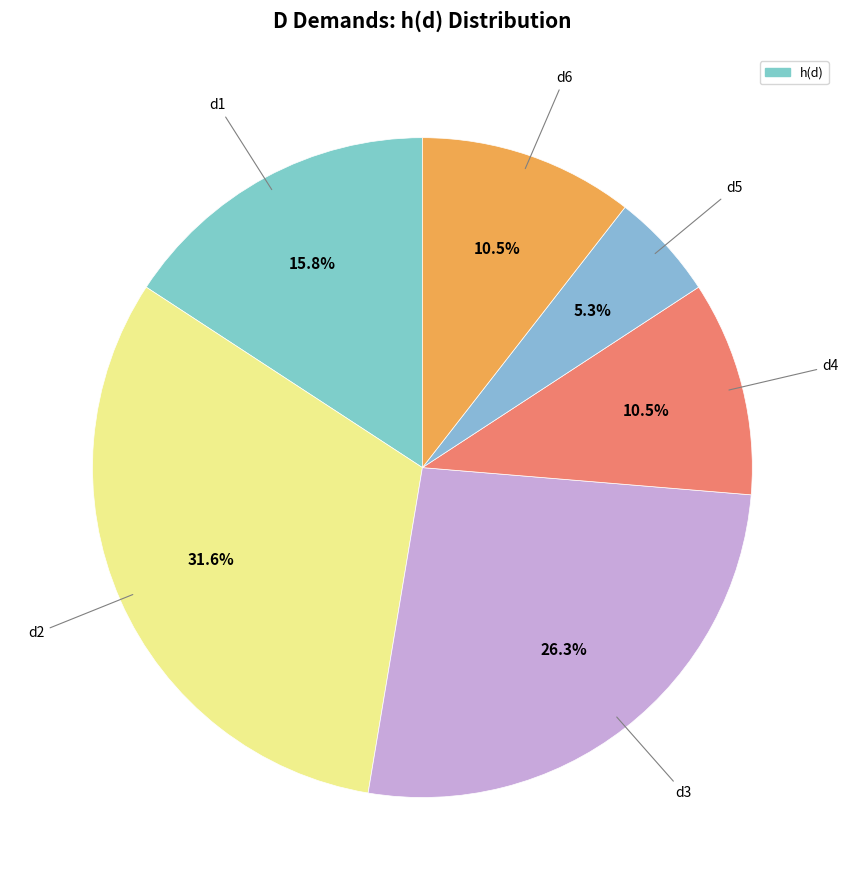

To the nearest percent, what is the difference between the largest and smallest slice percentages?

26%